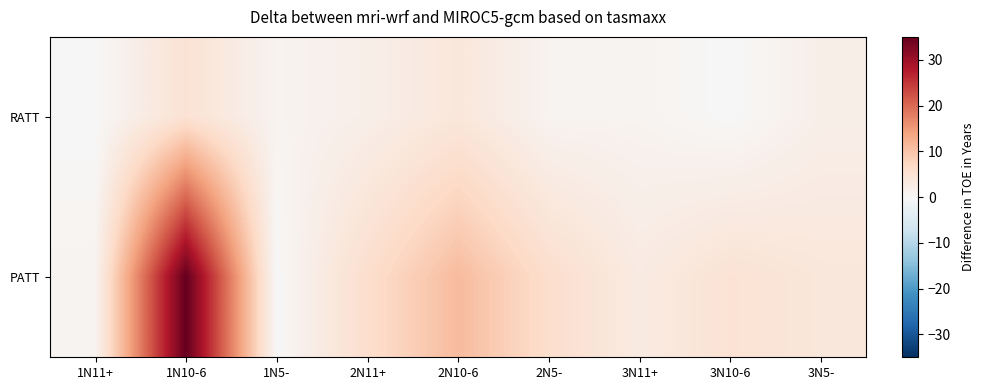

Rank the series by their average value, from lowest to highest.

RATT, PATT